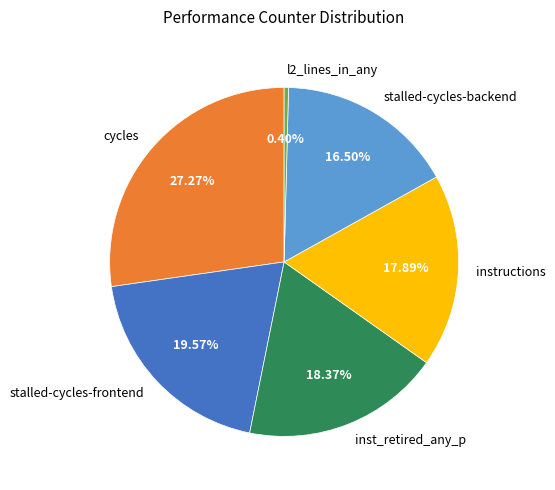

Is it true that stalled-cycles-backend is 7% of the pie?

False